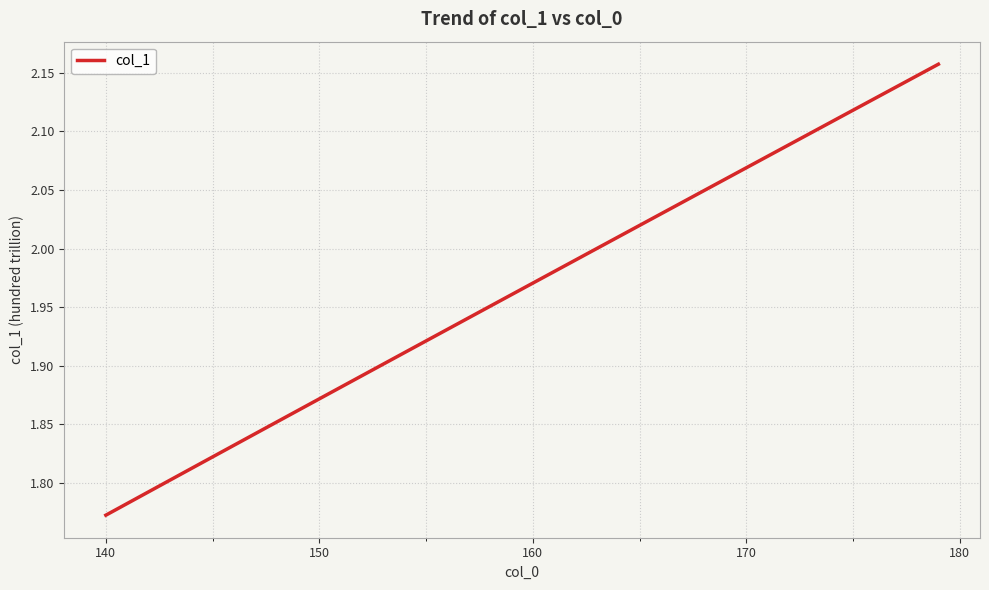

What is the difference between the maximum and minimum values?

0.4